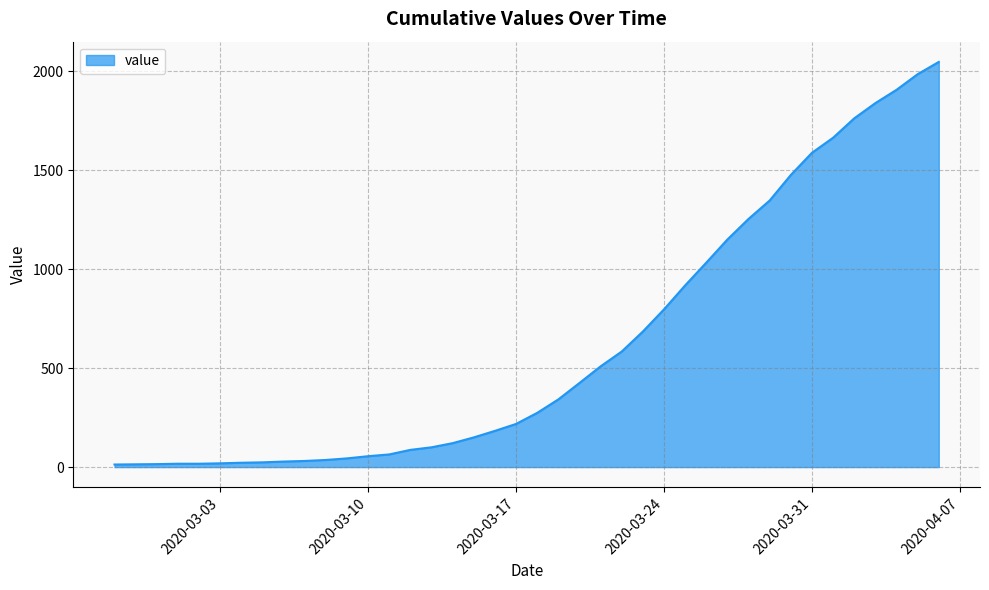

What is the greatest value displayed?

2047